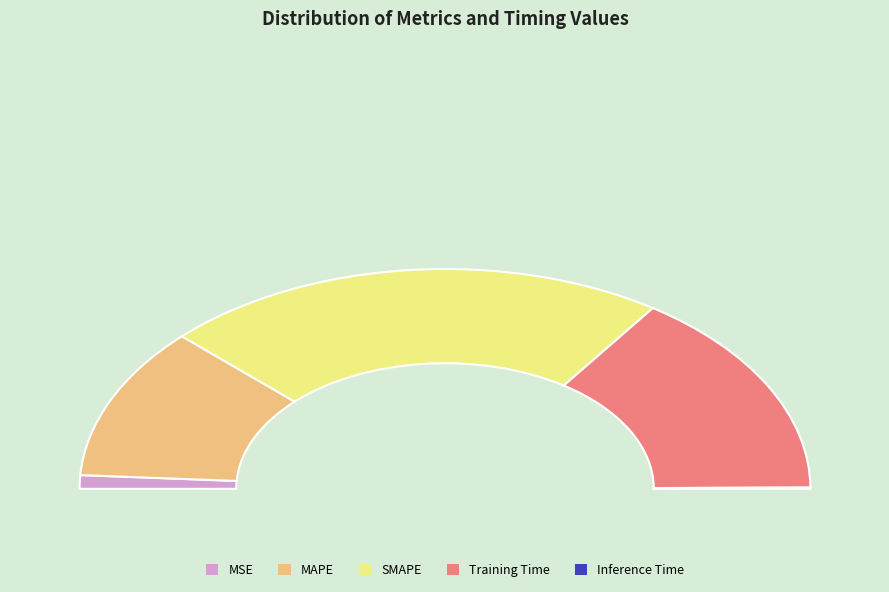

How many slices are in this pie chart?

5